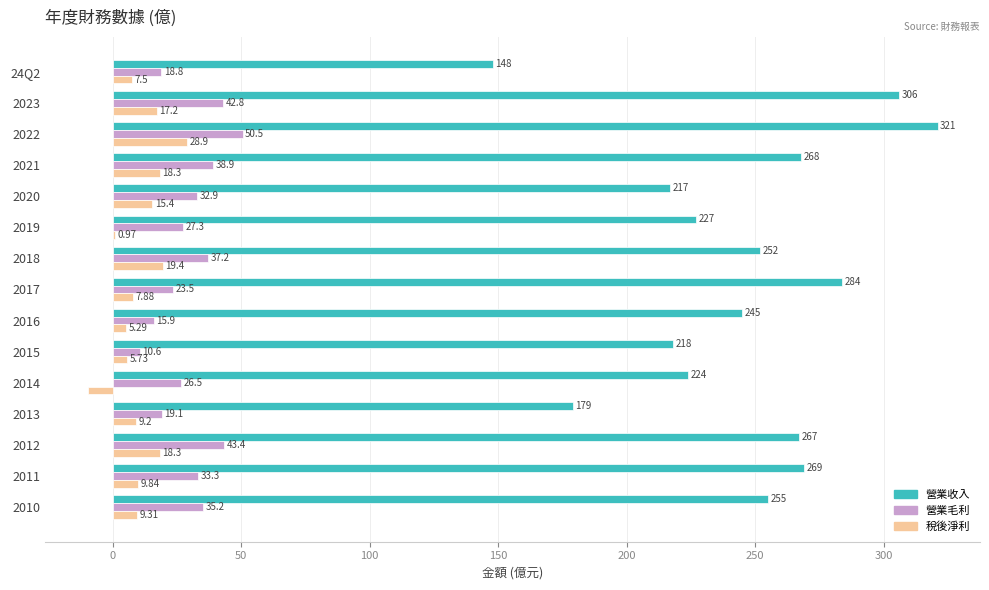

Is the value of 稅後淨利 at 2018 greater than the value of 營業毛利 at 2017?

No